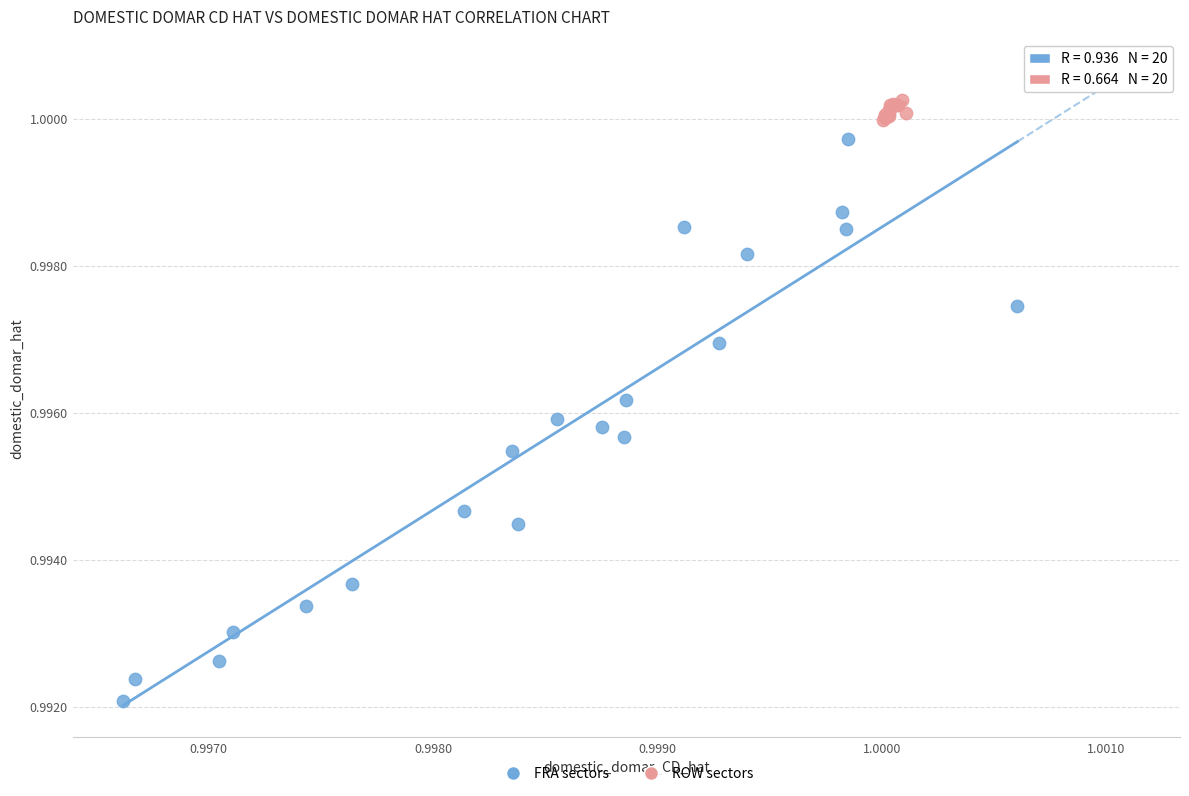

Which series reaches the minimum Y coordinate?

FRA sectors